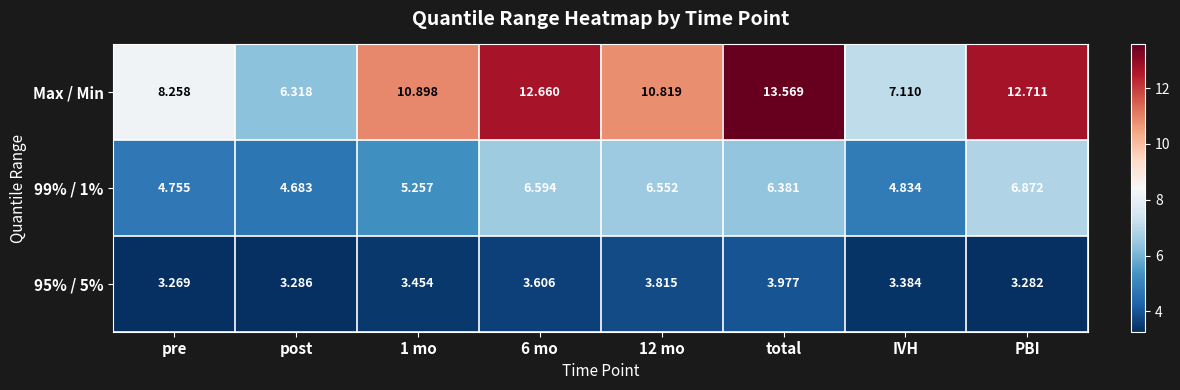

Which series changed the most between pre and total?

Max / Min